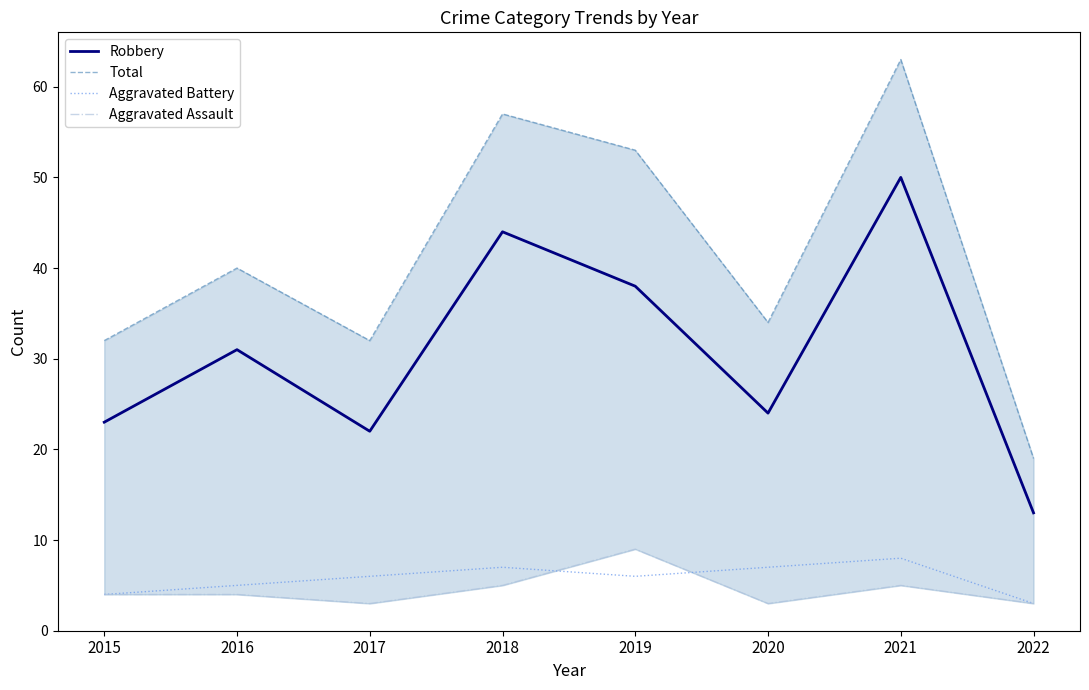

What are all the series names shown in the legend?

Robbery, Total, Aggravated Battery, Aggravated Assault